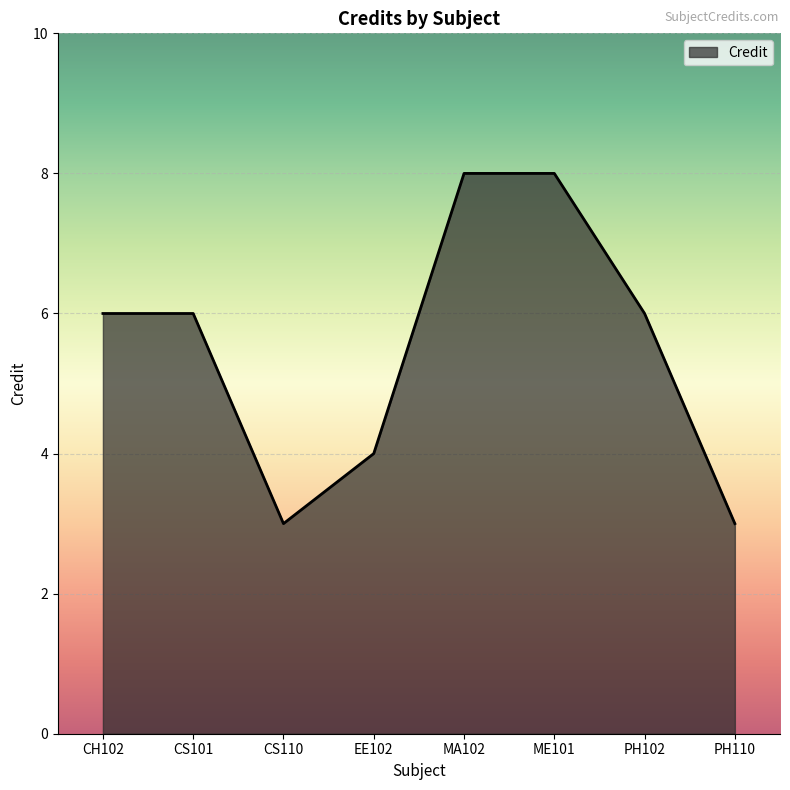

True or false: the data shows 6 at PH102.

True